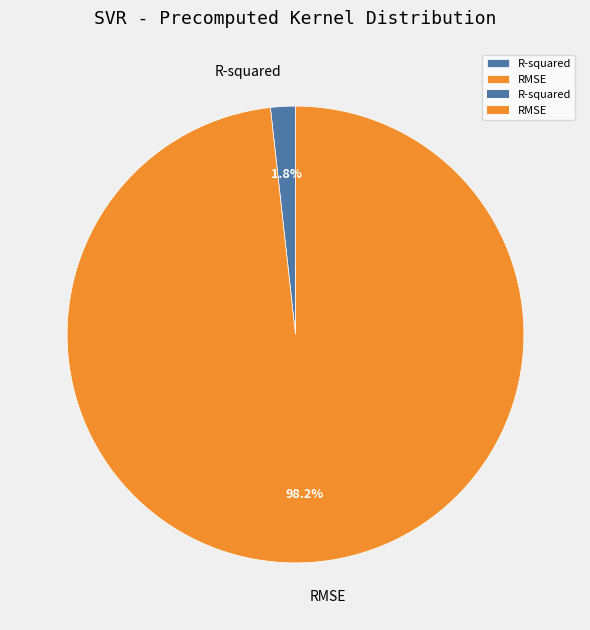

Between RMSE and R-squared, which is larger?

RMSE